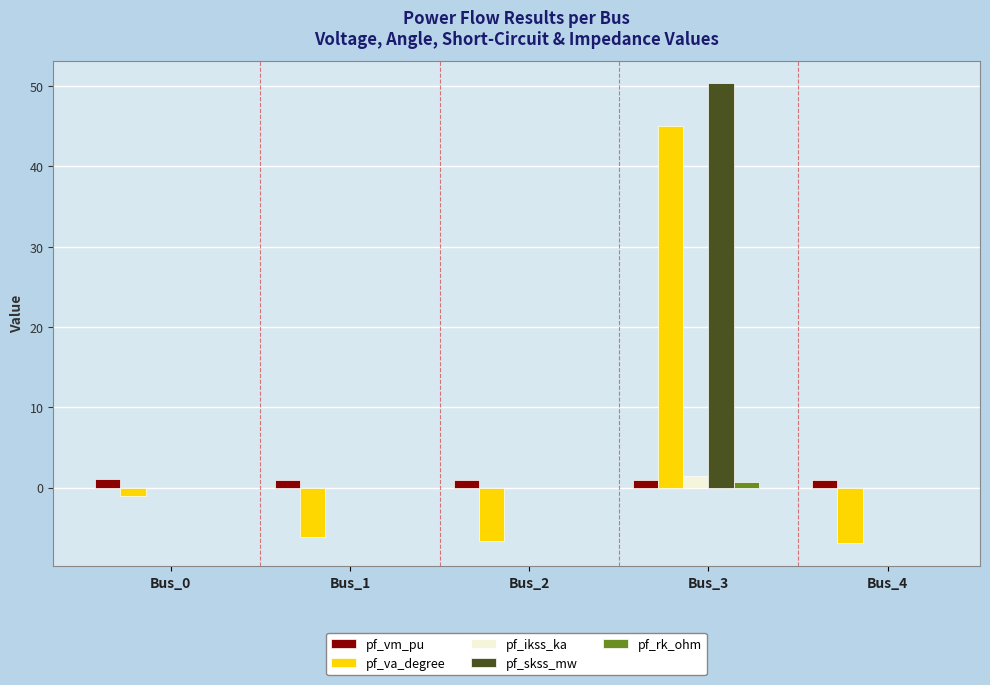

Between Bus_0 and Bus_3, which series saw the biggest shift?

pf_skss_mw